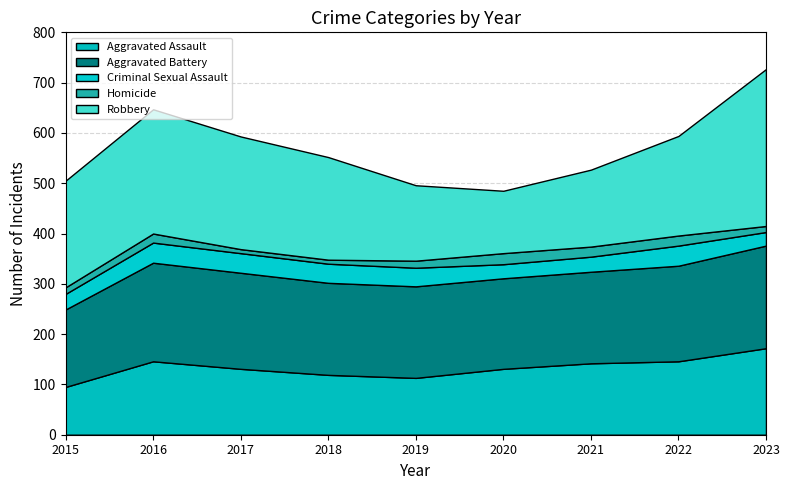

Reading left to right, list all the values displayed in this chart.

Aggravated Assault: 2015=95	2016=146	2017=131	2018=119	2019=113	2020=131	2021=142	2022=146	2023=172
Aggravated Battery: 2015=154	2016=196	2017=191	2018=183	2019=182	2020=180	2021=182	2022=190	2023=204
Criminal Sexual Assault: 2015=31	2016=40	2017=39	2018=38	2019=37	2020=28	2021=30	2022=40	2023=27
Homicide: 2015=13	2016=18	2017=8	2018=8	2019=14	2020=22	2021=20	2022=20	2023=12
Robbery: 2015=212	2016=247	2017=224	2018=204	2019=150	2020=124	2021=153	2022=198	2023=312